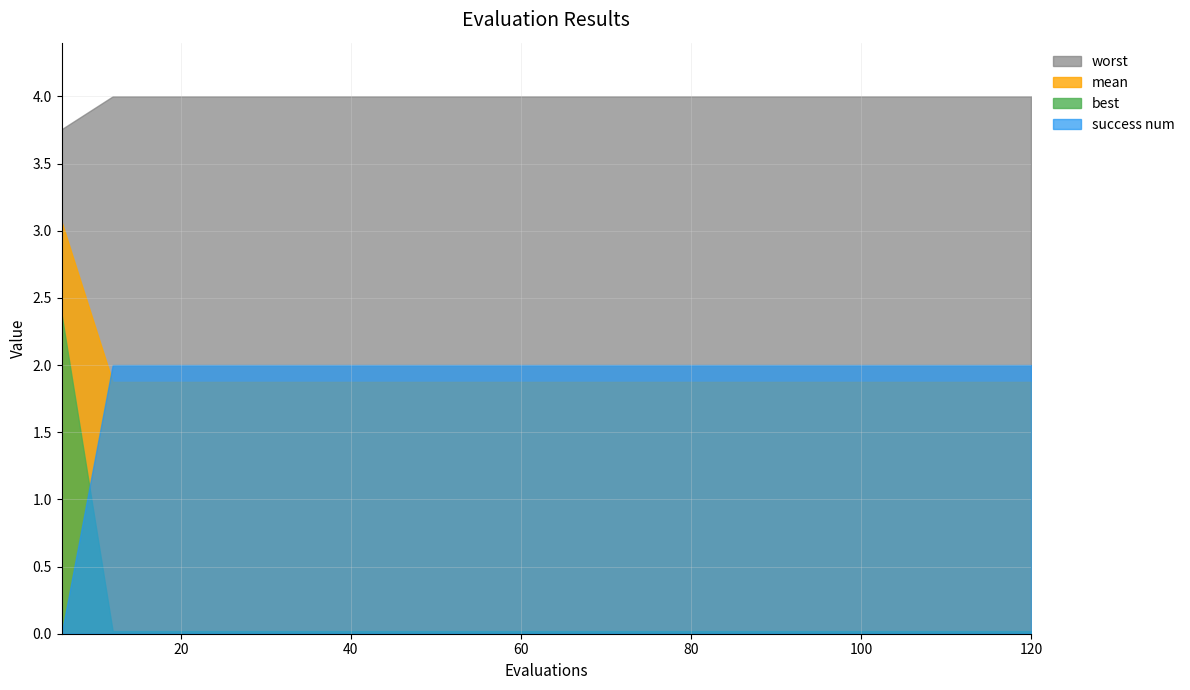

Is it true that worst equals 4.0 at 42?

True